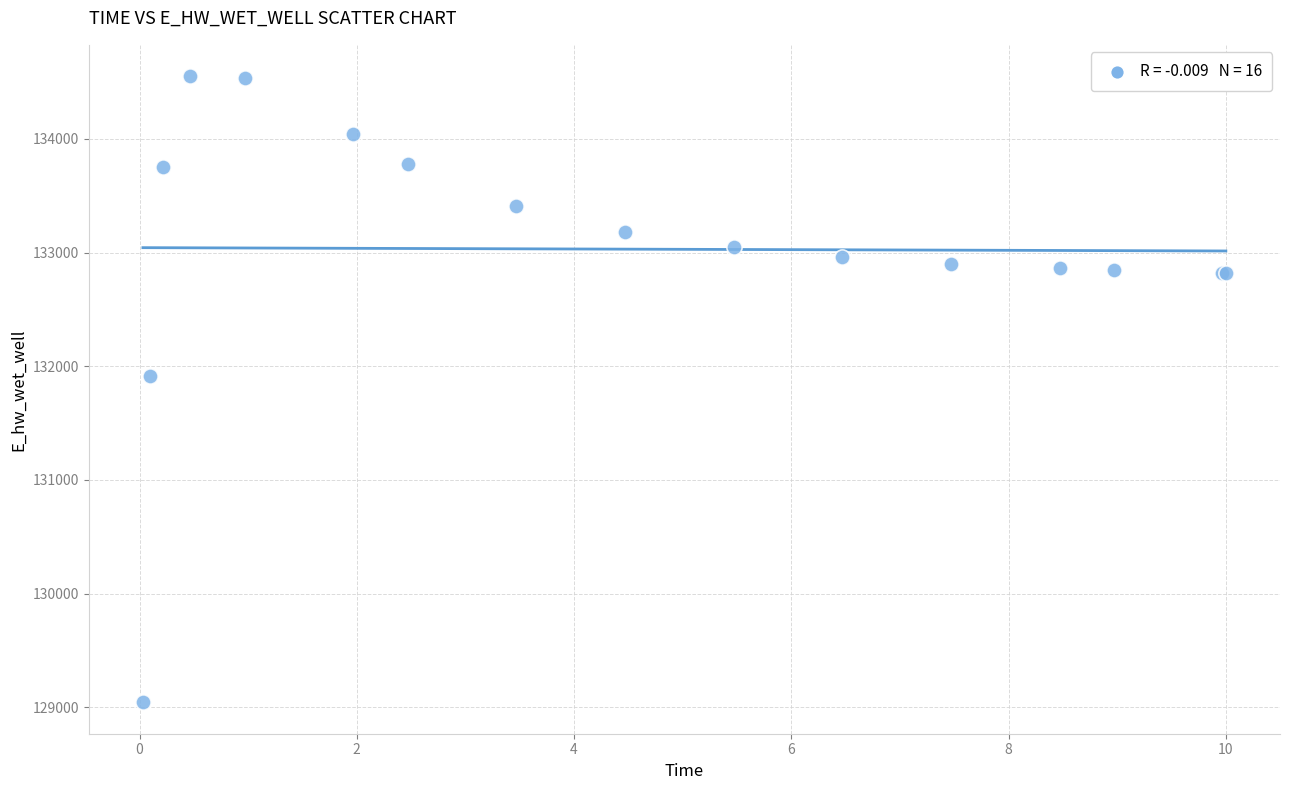

What Y value in the scatter plot is closest to 131796?

131916.6